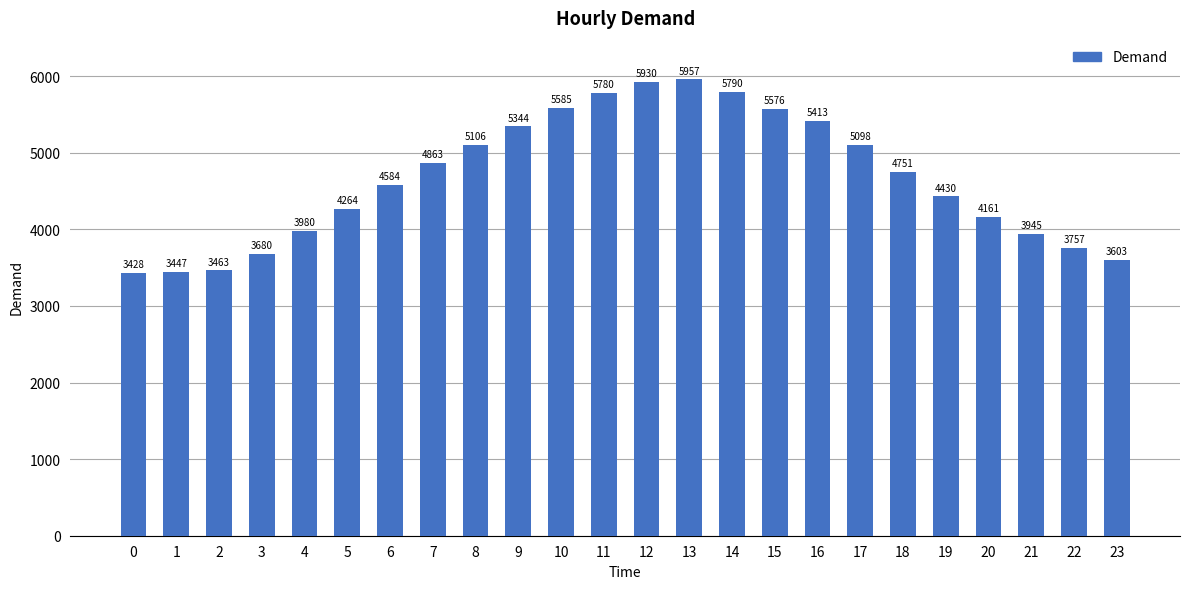

Are the bars grouped side by side (vs. stacked)?

No